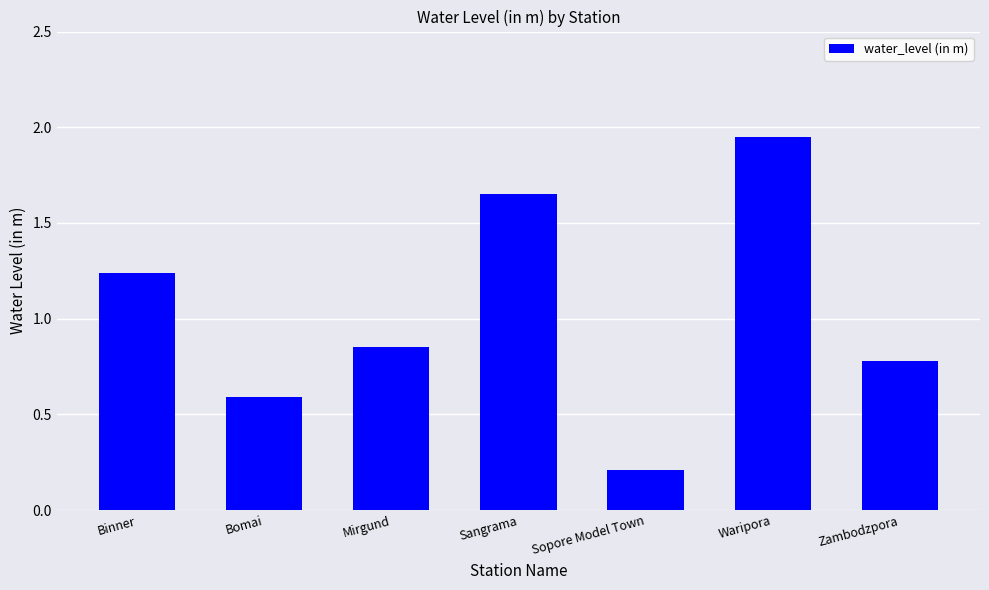

Is it true that the value at Mirgund is 0.8?

True